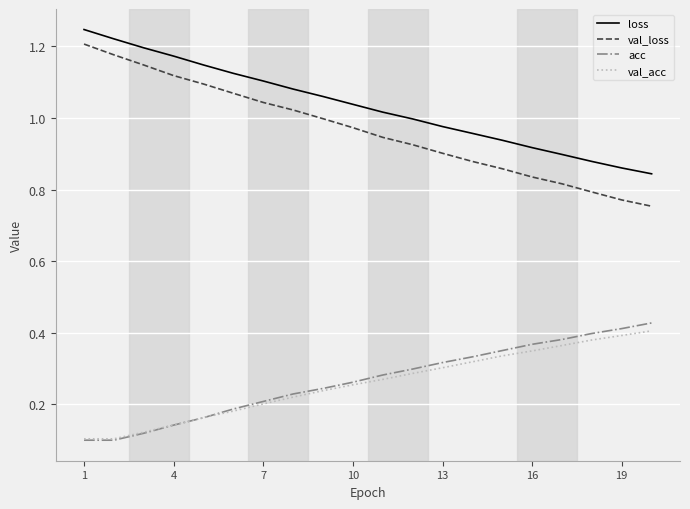

Which series has the largest total across all categories?

loss